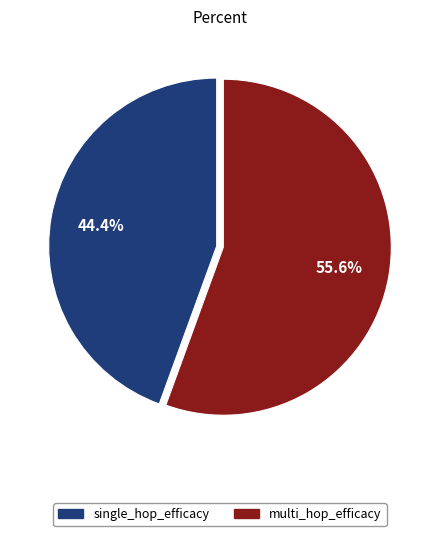

Between single_hop_efficacy and multi_hop_efficacy, which is larger?

multi_hop_efficacy